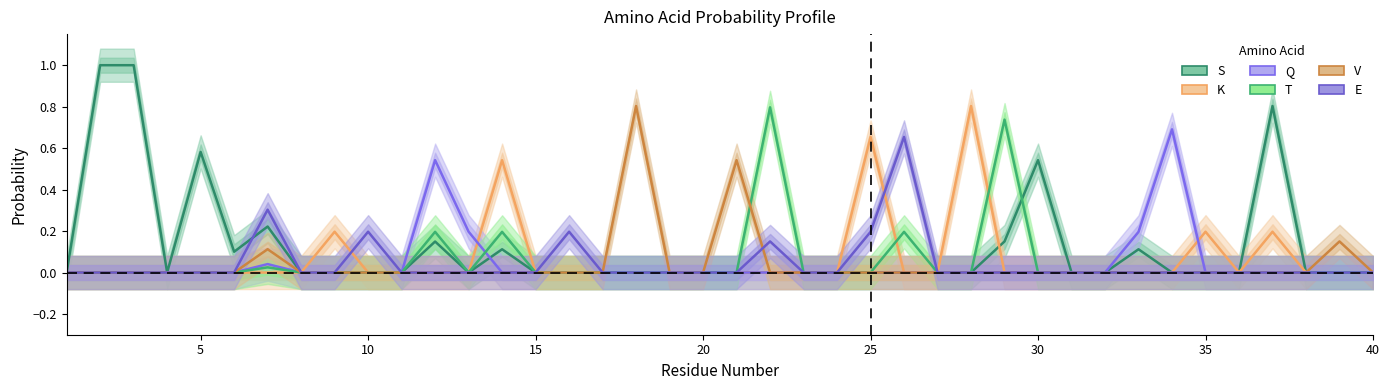

How many E values are between 0 and 1?

40